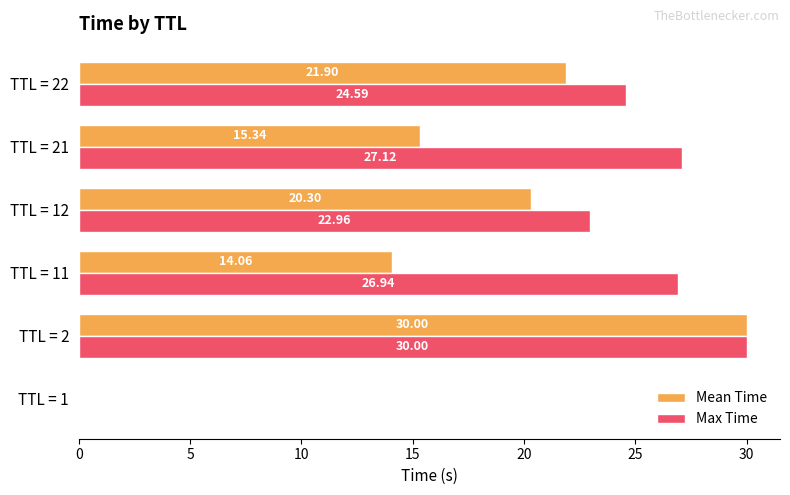

At which category is the sum across all series the highest?

TTL = 2